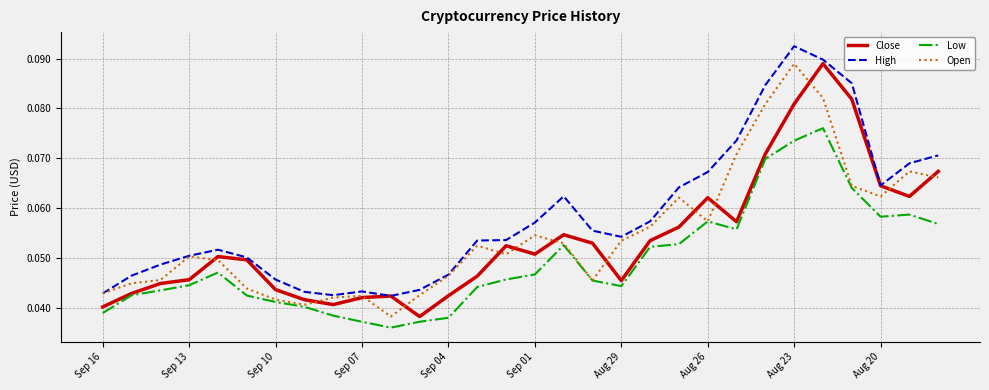

True or false: Low and High cross at least once.

False